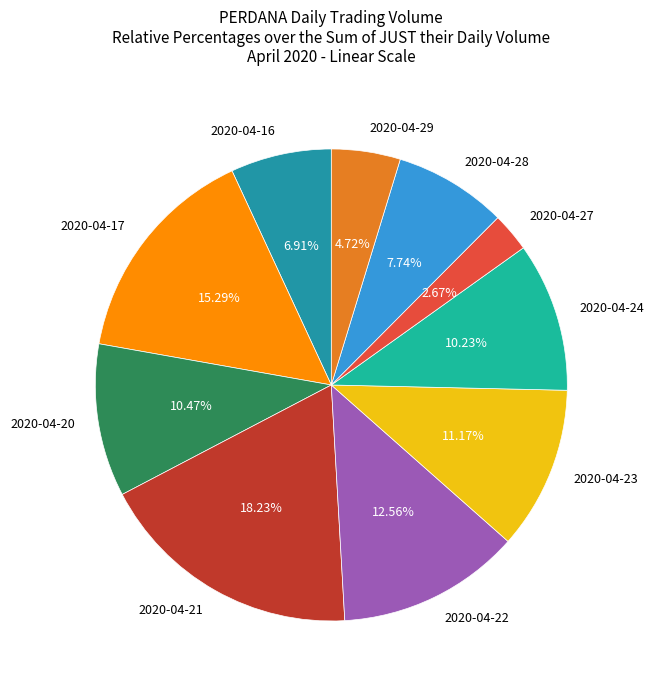

To the nearest percent, what is the difference between the largest and smallest slice percentages?

16%